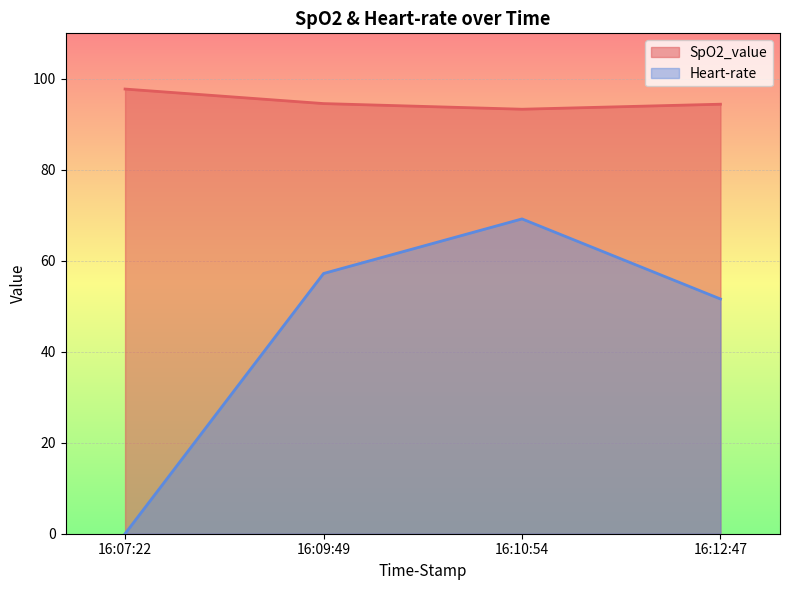

What is the label of the 3rd point from the left?

16:10:54